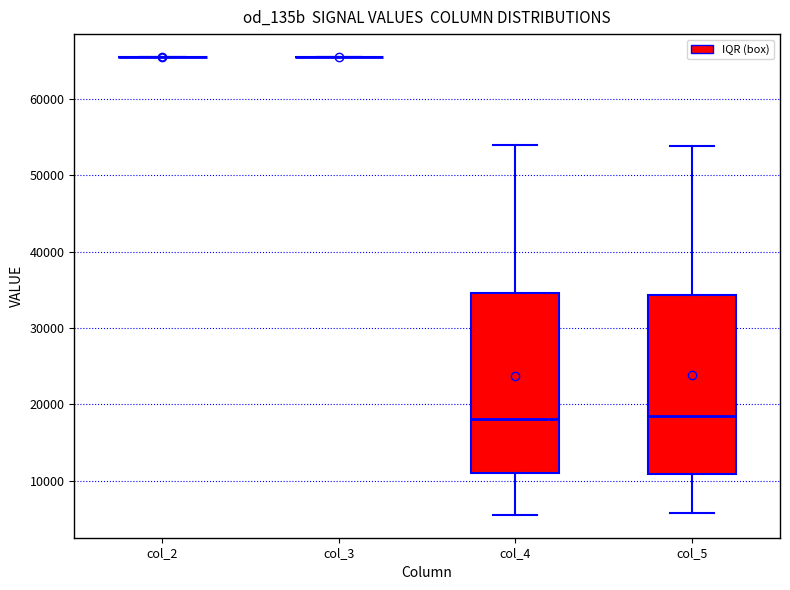

Where does the median line of the box for col_4 sit on the y-axis? The values are not printed on the chart, so give them approximately, as read against the axis.

18000